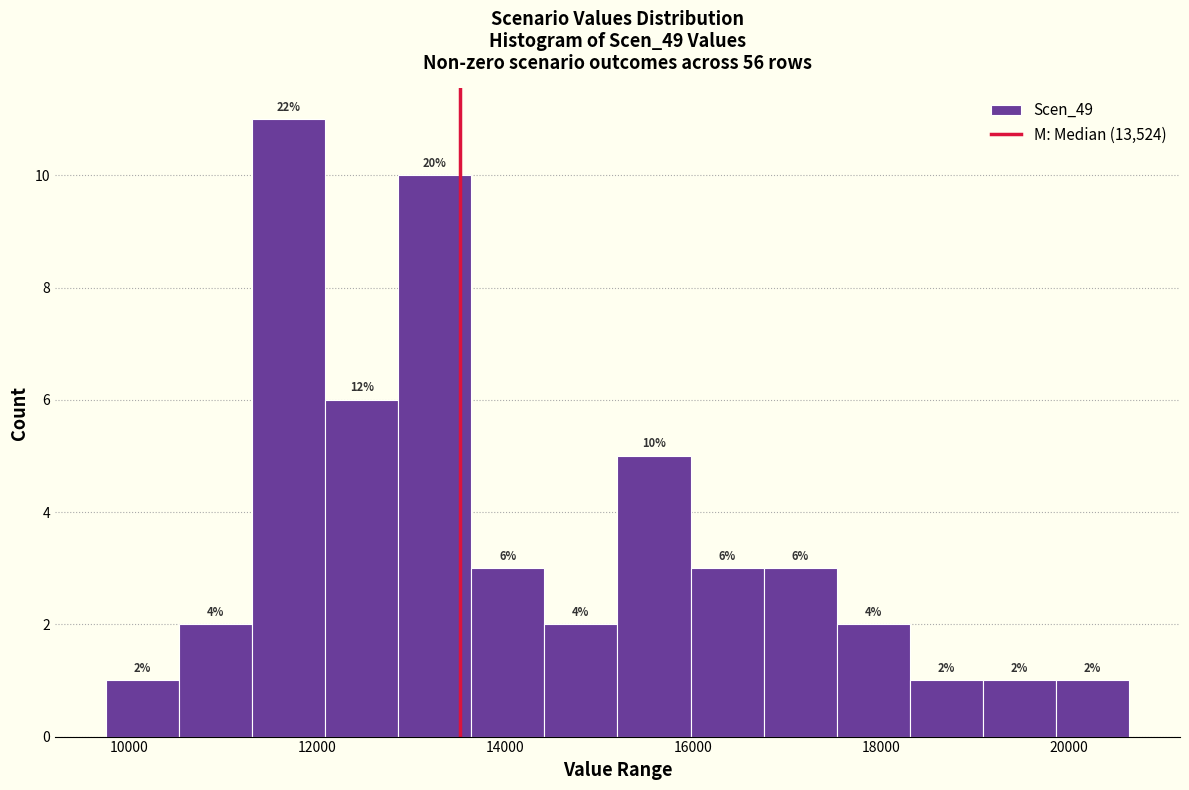

Around what value on the x-axis is the tallest bar? Give the approximate position of its centre, as read against the axis.

11800